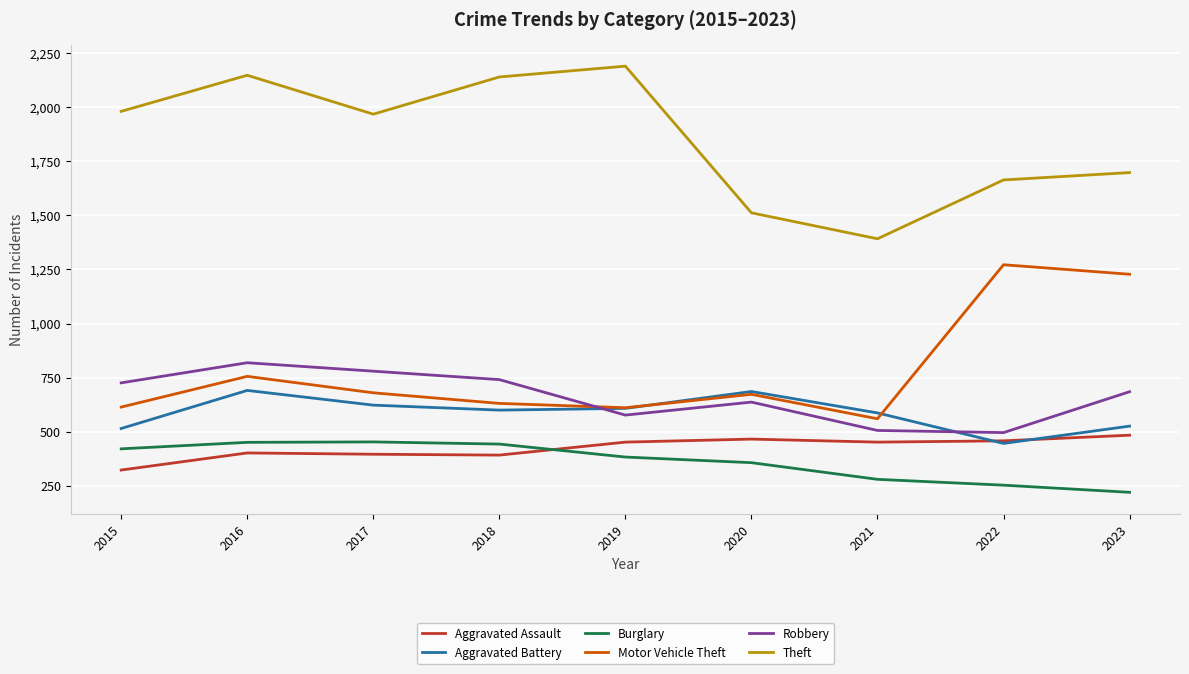

What is the difference between the maximum and minimum values in the Robbery series?

323